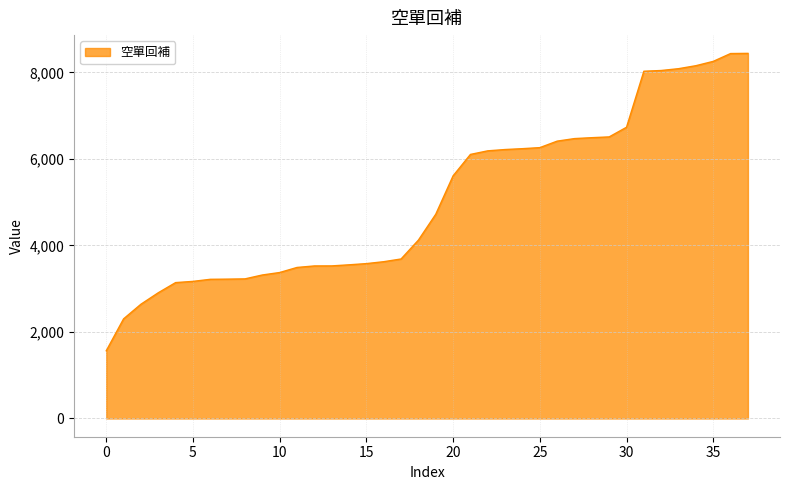

Does the chart display data point markers on the line(s)?

No